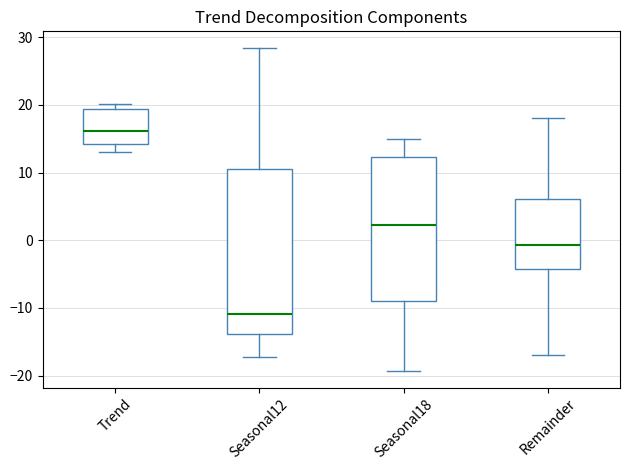

Reading left to right, transcribe this box plot: for each box, give where its median line is, the range the box spans, and where its two whiskers end, as read against the y-axis. The values are not printed on the chart, so give them approximately, as read against the axis.

Trend: median 16, box 14 to 19, whiskers 13 to 20
Seasonal12: median -11, box -14 to 10, whiskers -17 to 28
Seasonal18: median 2, box -9 to 12, whiskers -19 to 15
Remainder: median -1, box -4 to 6, whiskers -17 to 18